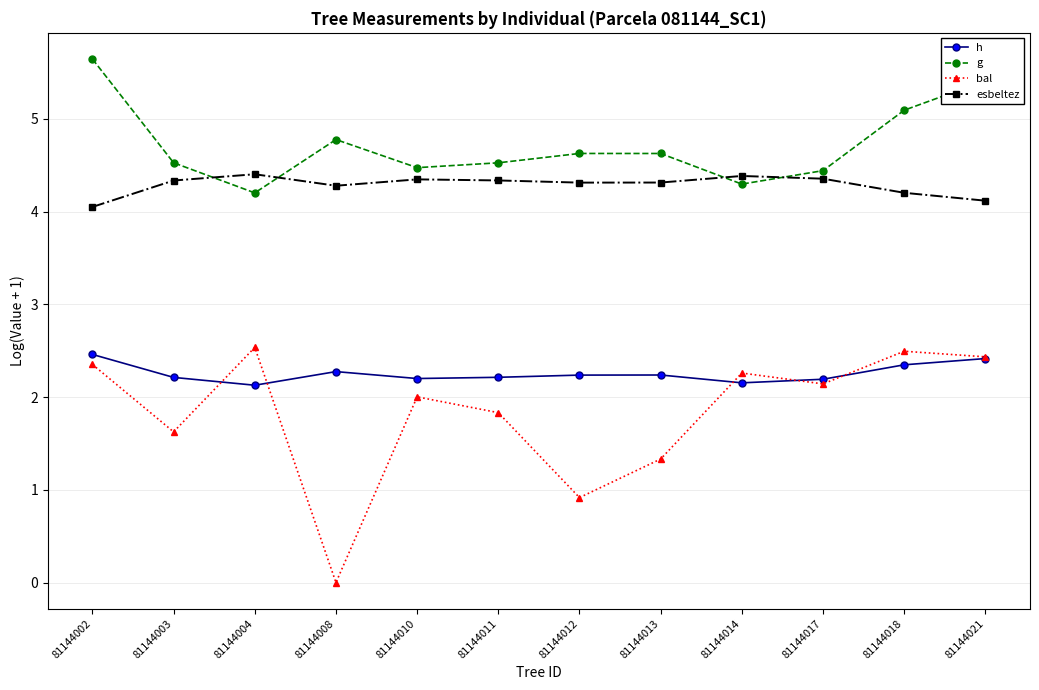

At which category does the chart reach its minimum across all series?

81144008